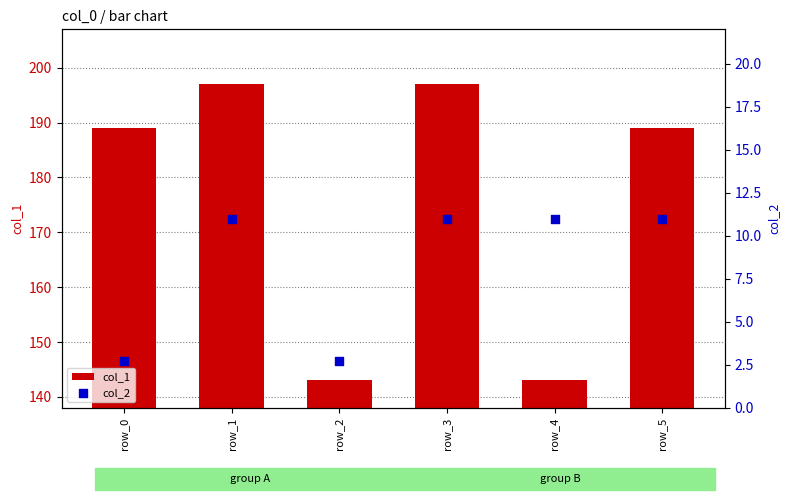

Which series has the largest Y range (max minus min)?

col_1